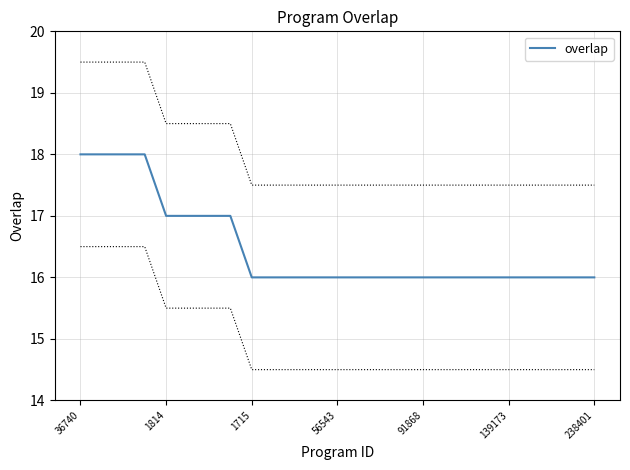

The value of overlap at 139173 is 16. True or false?

True